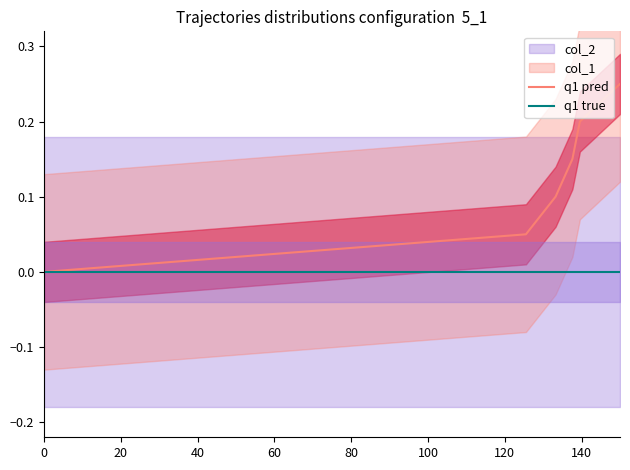

True or false: q1 true has more than 2 points higher than both neighbors.

False